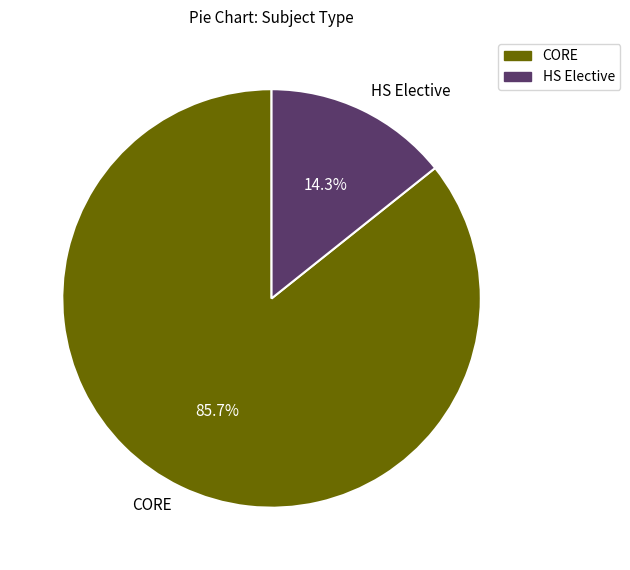

To the nearest percent, what is the average slice percentage?

50%